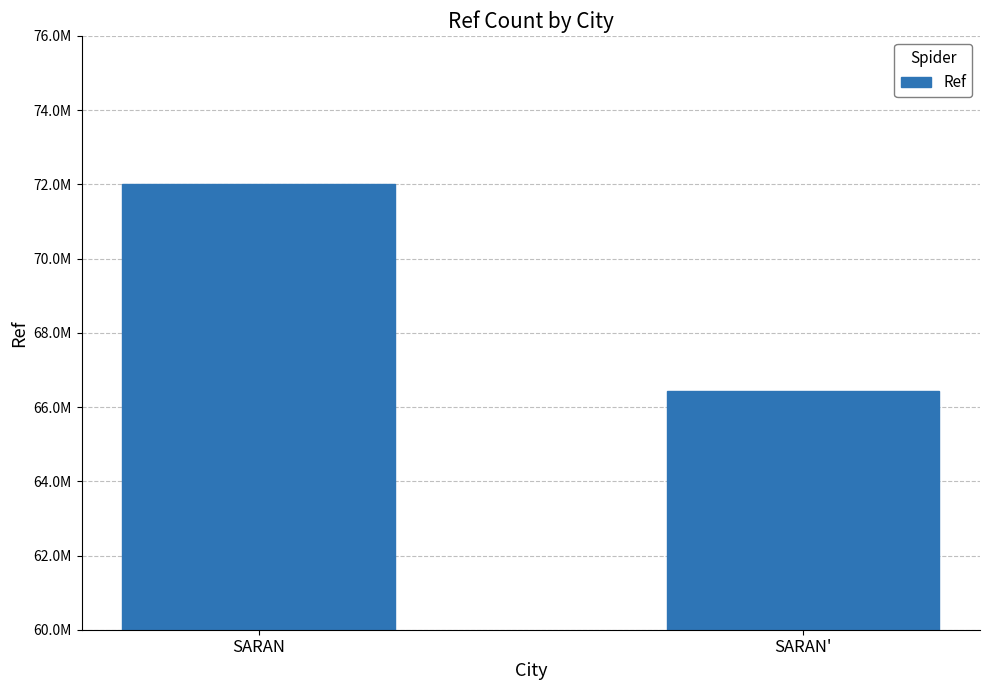

What is the smallest value displayed?

66425234